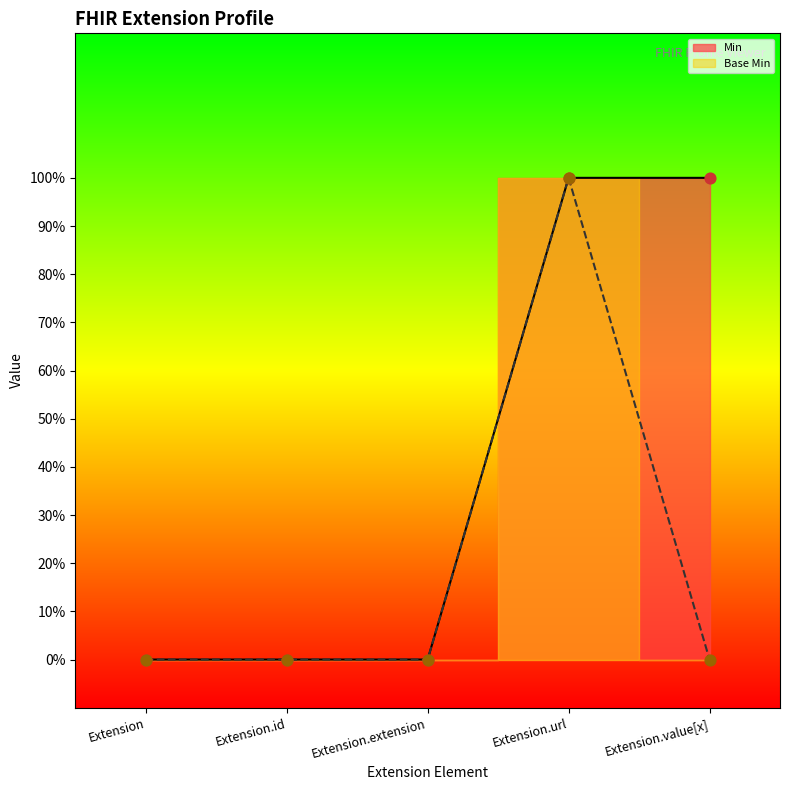

At how many categories does at least one series exceed 0?

2